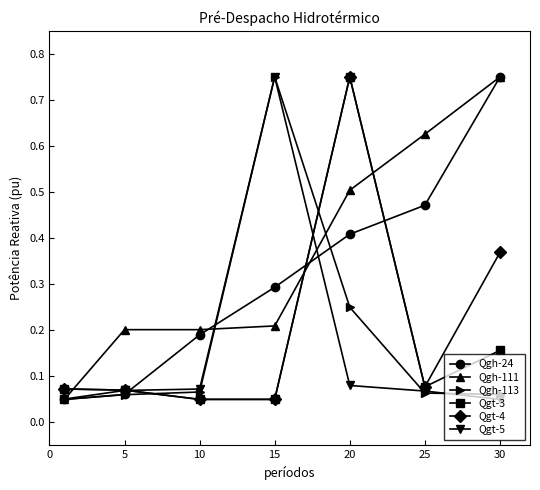

Reading left to right, list all the values displayed in this chart.

Leve EXP: 0.1	0.1	0.2	0.3	0.4	0.5	0.8
Leve Gil: 0.1	0.2	0.2	0.2	0.5	0.6	0.8
currentAveragePrice: 0.1	0.1	0.1	0.8	0.2	0.1	0.1
currentAveragePriceHQ: 0.1	0.1	0.1	0.1	0.8	0.1	0.2
LevePriceHQ: 0.1	0.1	0.1	0.1	0.8	0.1	0.4
currentAveragePriceNQ: 0.1	0.1	0.1	0.8	0.1	0.1	0.1